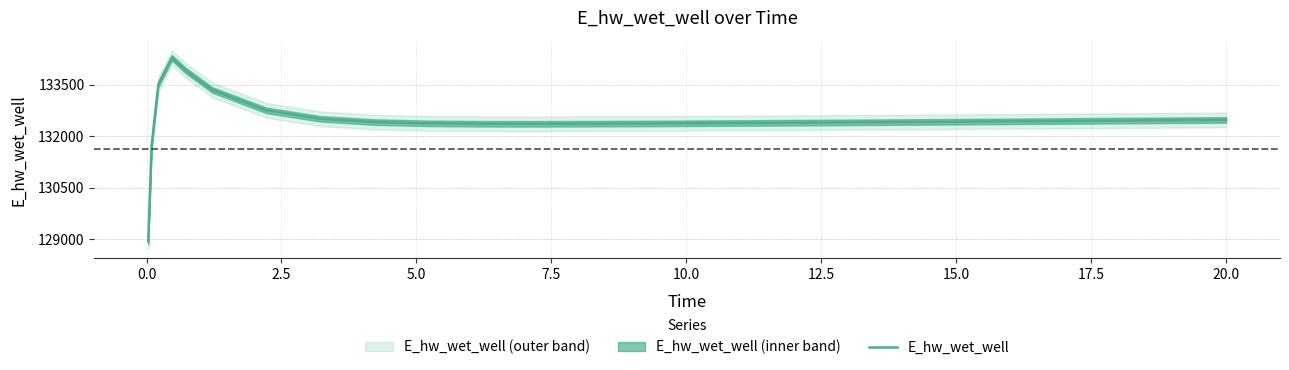

What is the smallest value displayed?

128941.9